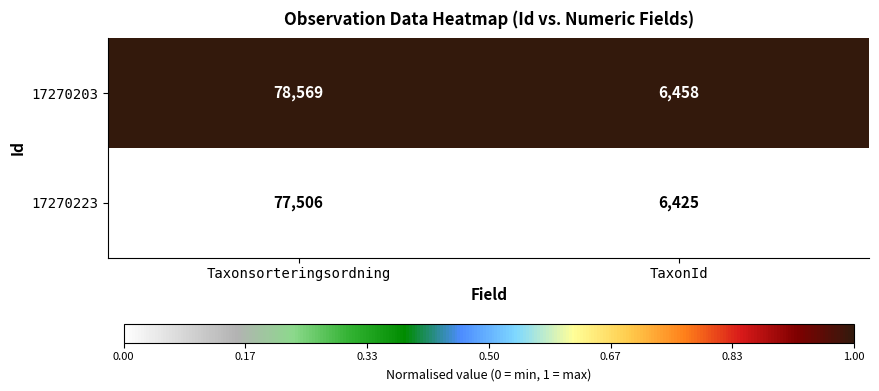

List the labels in order of 17270203 value, largest first.

Taxonsorteringsordning, TaxonId